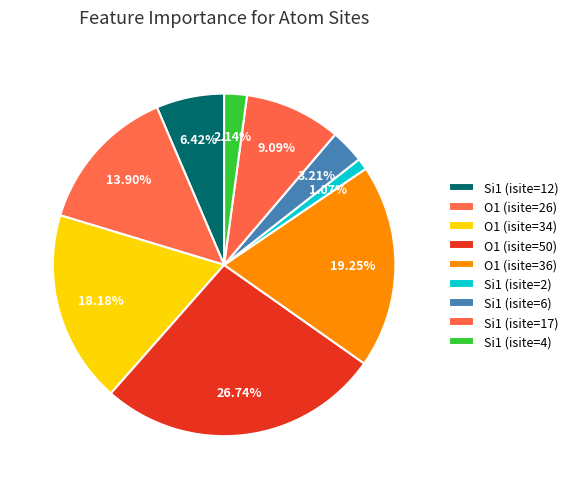

Count the number of slices in the pie.

9